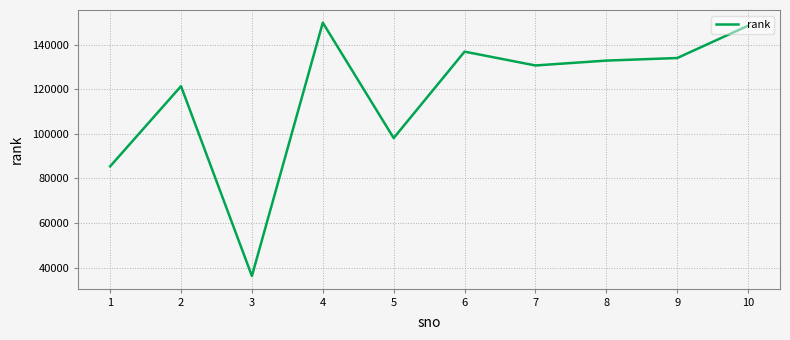

How many lines are shown in the chart?

1